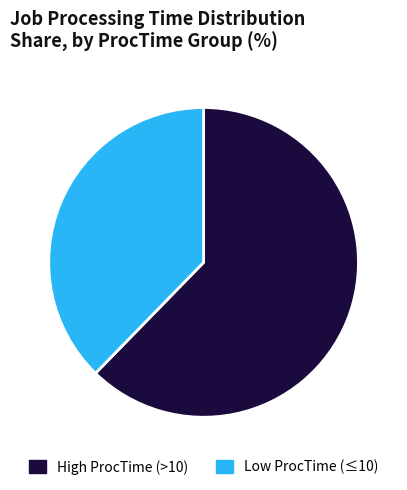

Which slice is the smallest?

Low ProcTime (≤10)